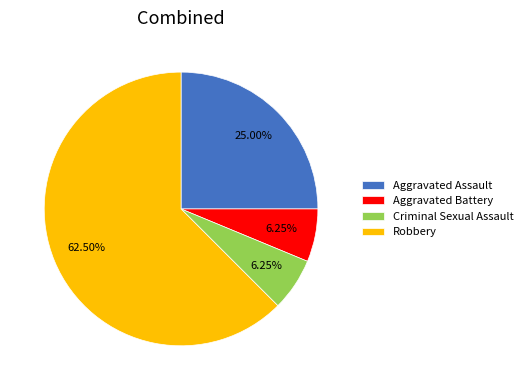

Is it true that Aggravated Assault is 25% of the pie?

True